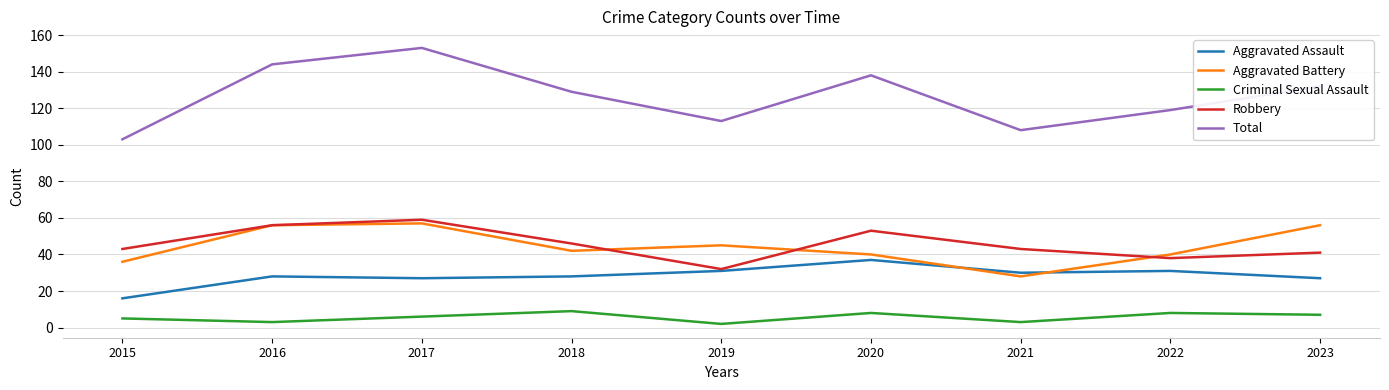

What is the average value of the Robbery series?

46